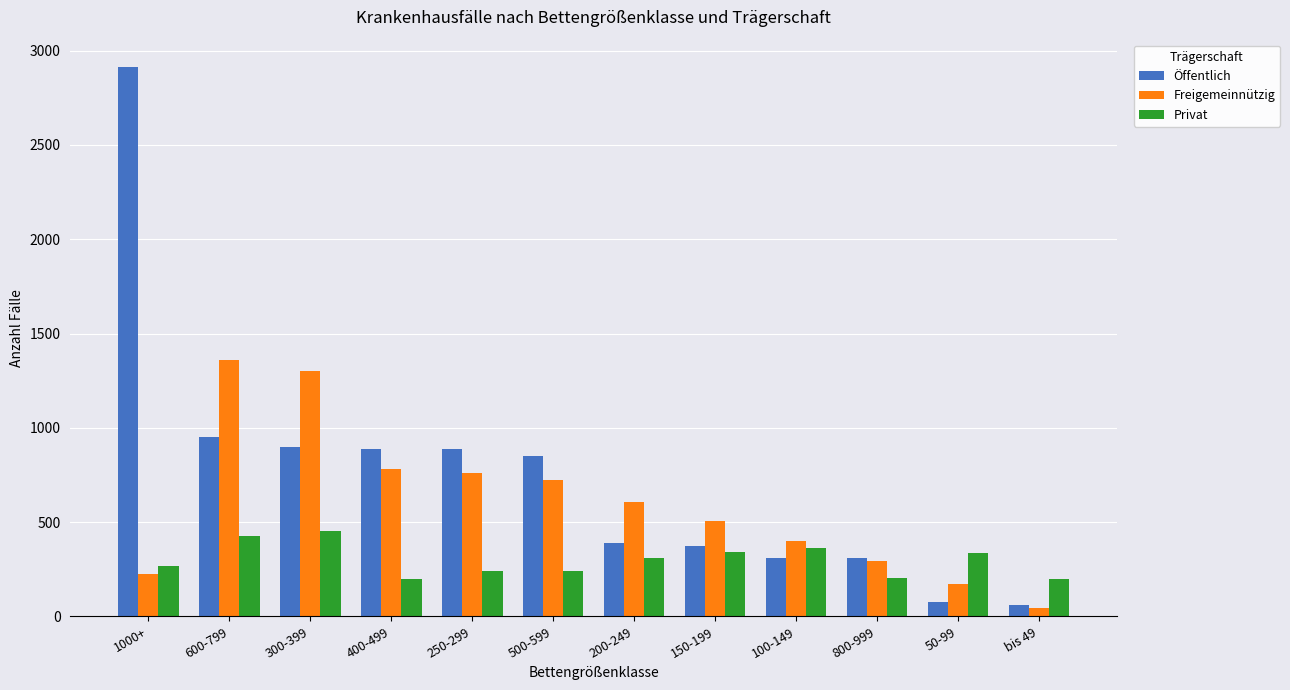

At which label does Freigemeinnützig first exceed 608?

600-799